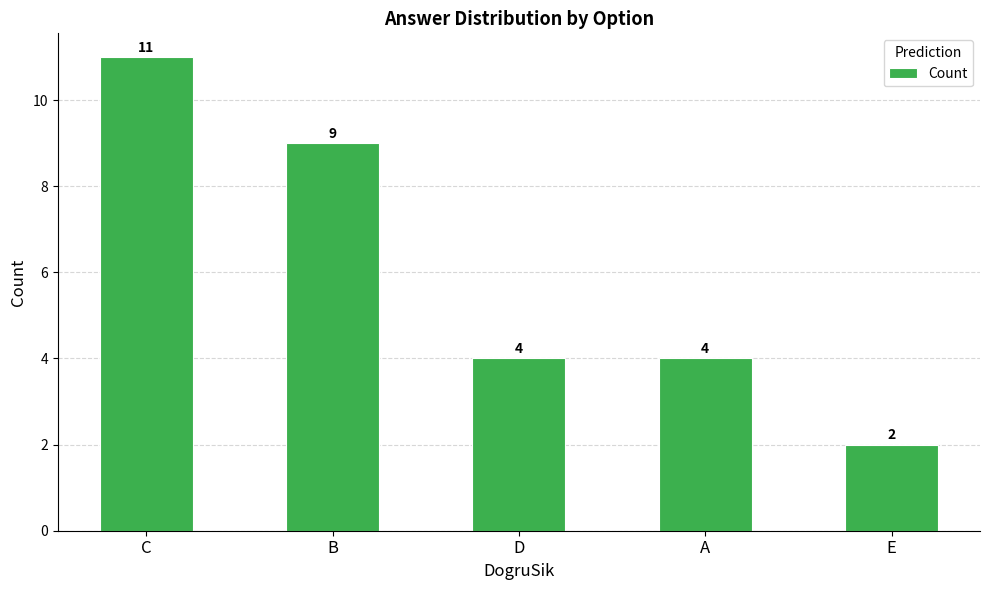

Which category has the highest value across all series?

C